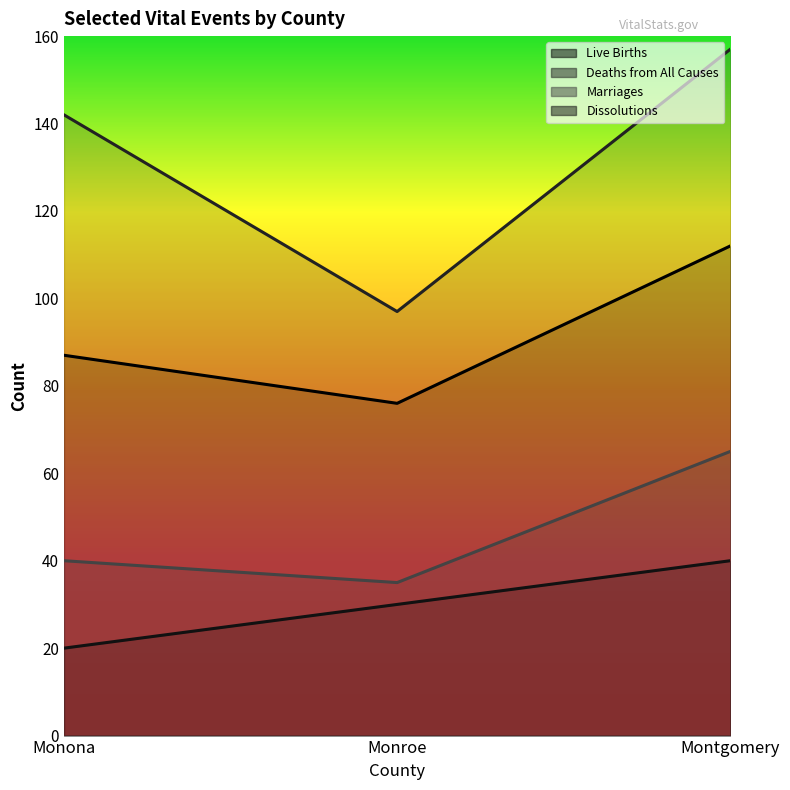

At how many categories does at least one series exceed 97?

2